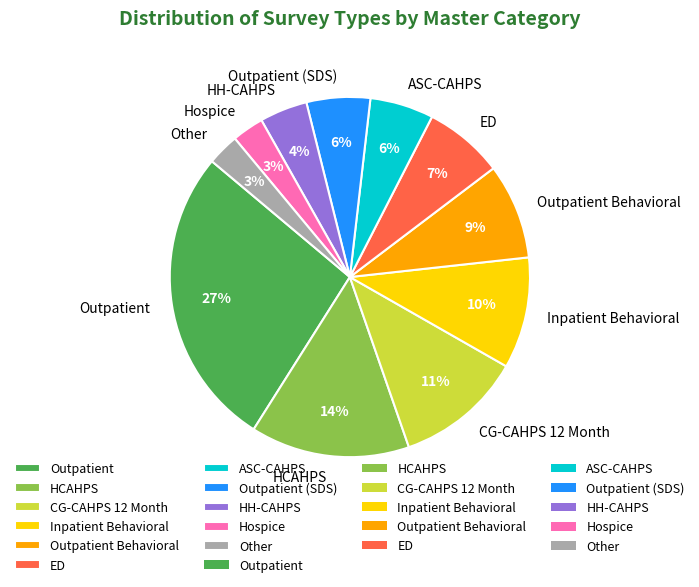

What percentage is the Inpatient Behavioral slice, to the nearest percent?

10%